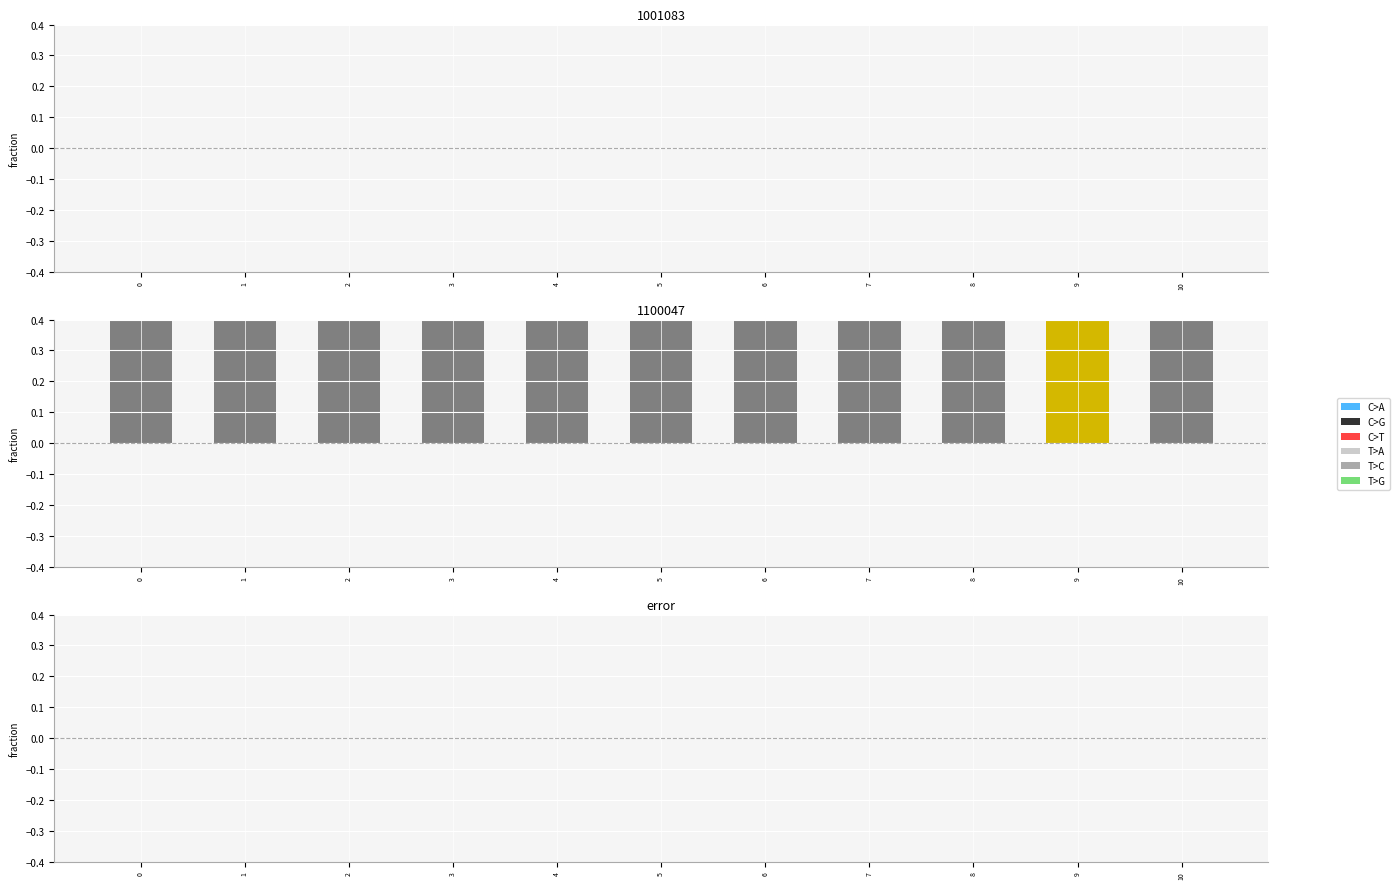

What is the value of the 1100047 bar at the 4th from the left?

1